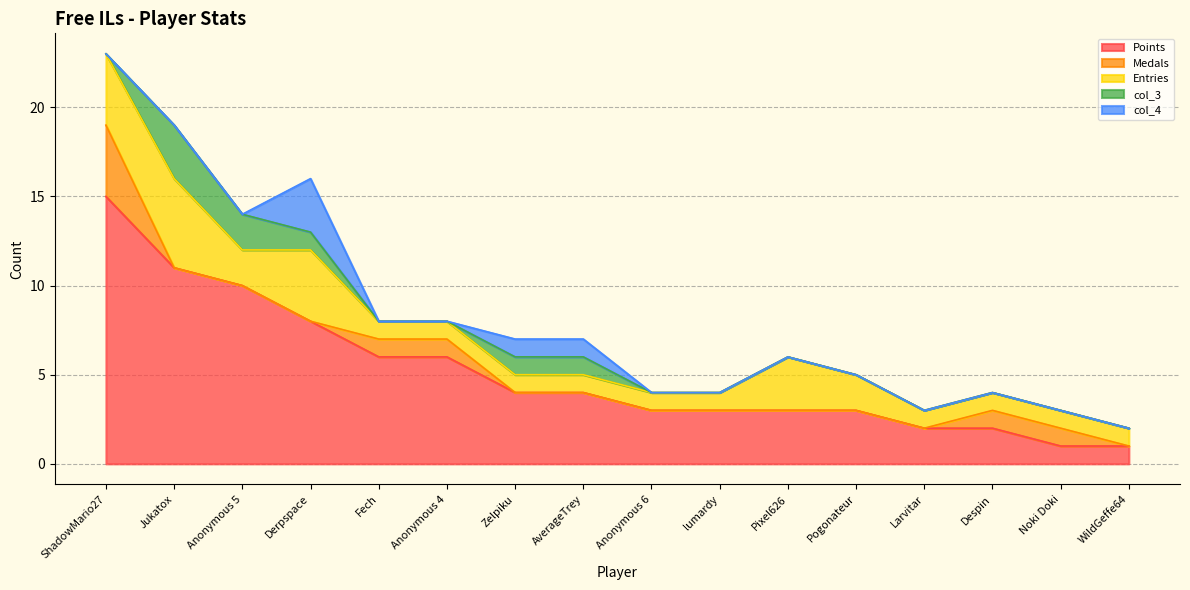

How many Entries values are between 1 and 3?

13